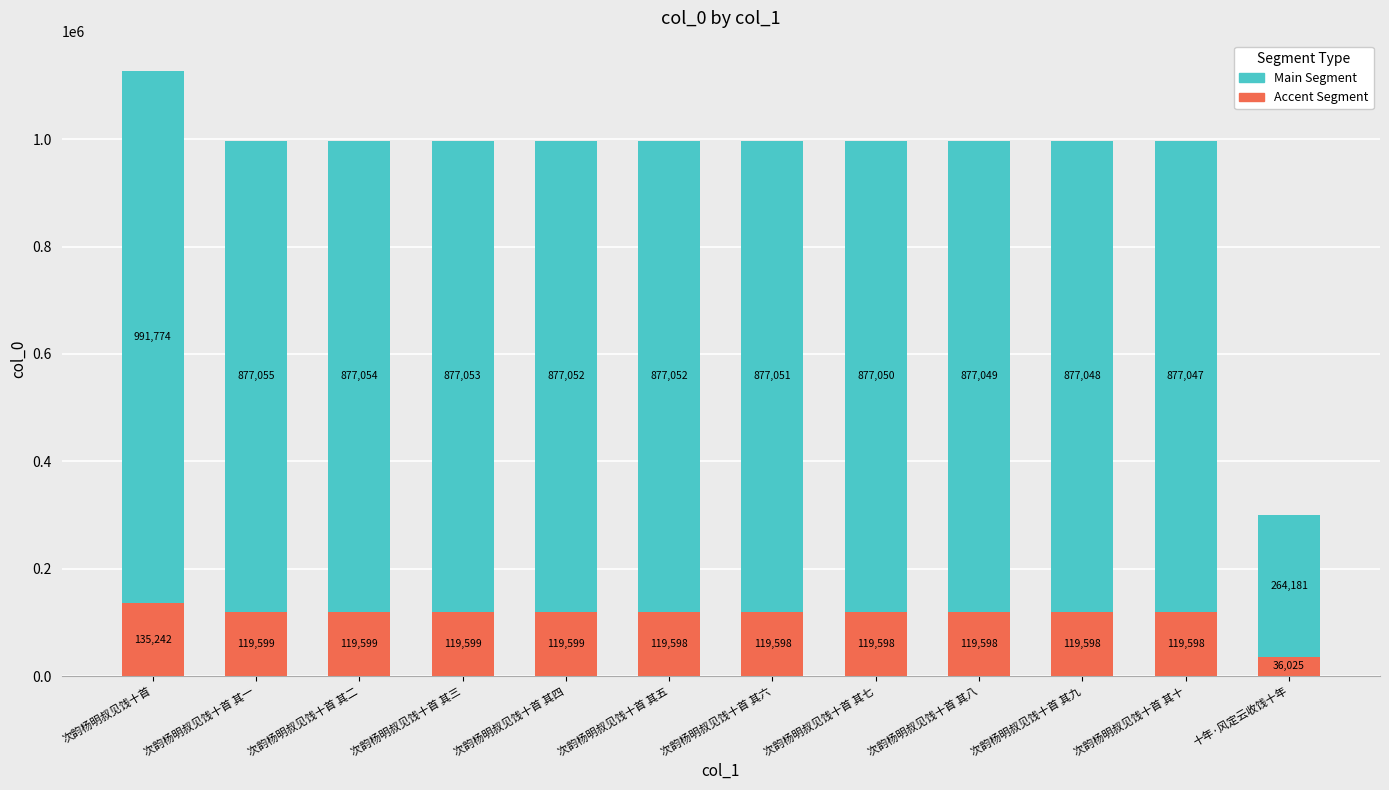

The Accent Segment series shows 200128 at 次韵杨明叔见饯十首. True or false?

False